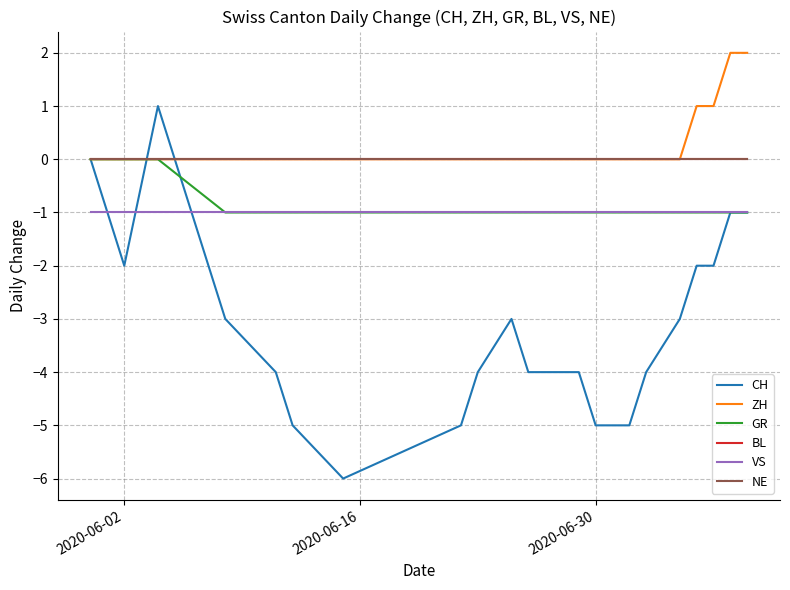

Reading left to right, list all the values displayed in this chart.

CH: 0	-2	1	-3	-4	-5	-6	-5	-4	-3	-4	-4	-5	-5	-5	-4	-3	-2	-2	-1	-1
ZH: 0	0	0	0	0	0	0	0	0	0	0	0	0	0	0	0	0	1	1	2	2
GR: 0	0	0	-1	-1	-1	-1	-1	-1	-1	-1	-1	-1	-1	-1	-1	-1	-1	-1	-1	-1
BL: 0	0	0	0	0	0	0	0	0	0	0	0	0	0	0	0	0	0	0	0	0
VS: -1	-1	-1	-1	-1	-1	-1	-1	-1	-1	-1	-1	-1	-1	-1	-1	-1	-1	-1	-1	-1
NE: 0	0	0	0	0	0	0	0	0	0	0	0	0	0	0	0	0	0	0	0	0